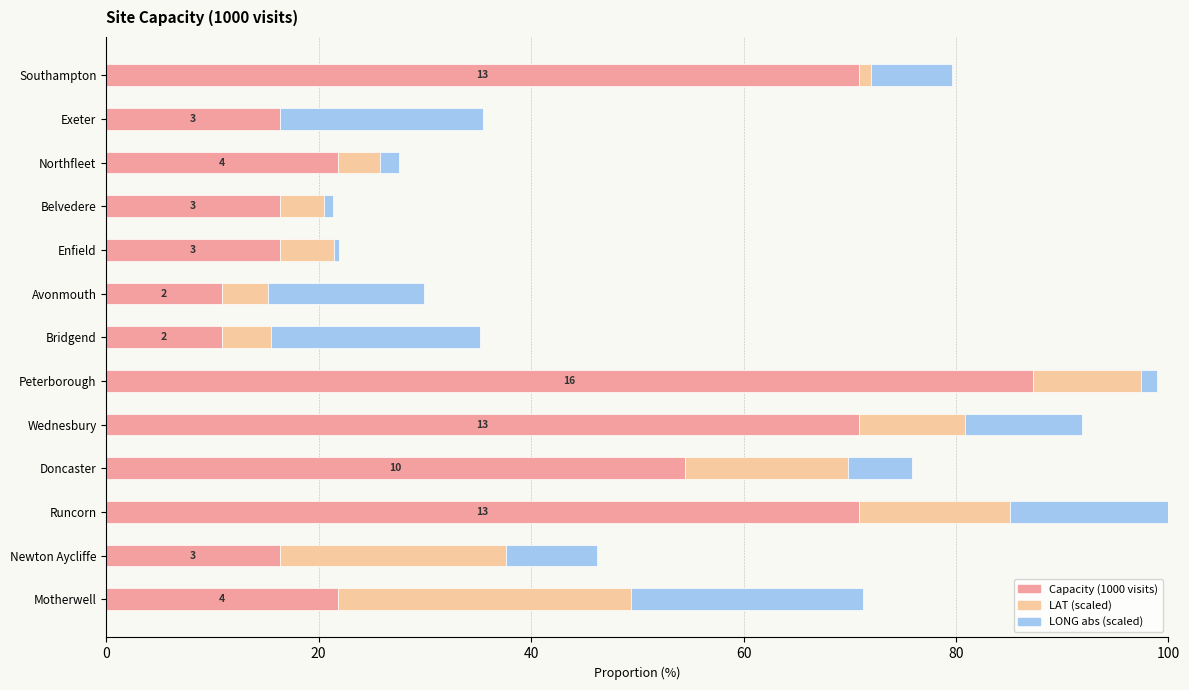

Is it true that Capacity (1000 visits) equals 8.0 at Enfield?

False